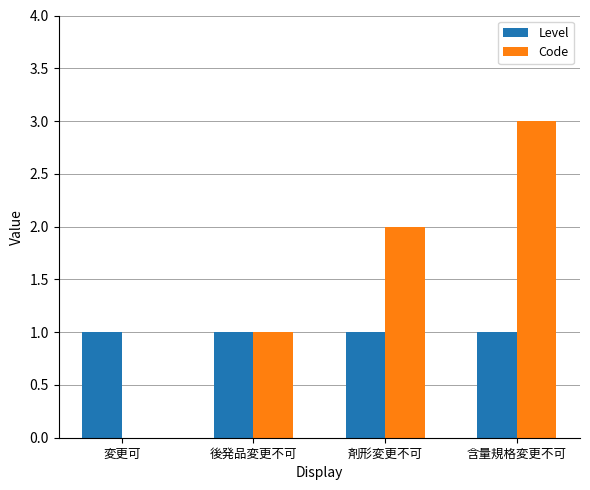

The value of Level at 含量規格変更不可 is 1. True or false?

True